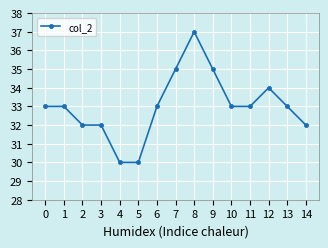

The value at 4 is 30. True or false?

True